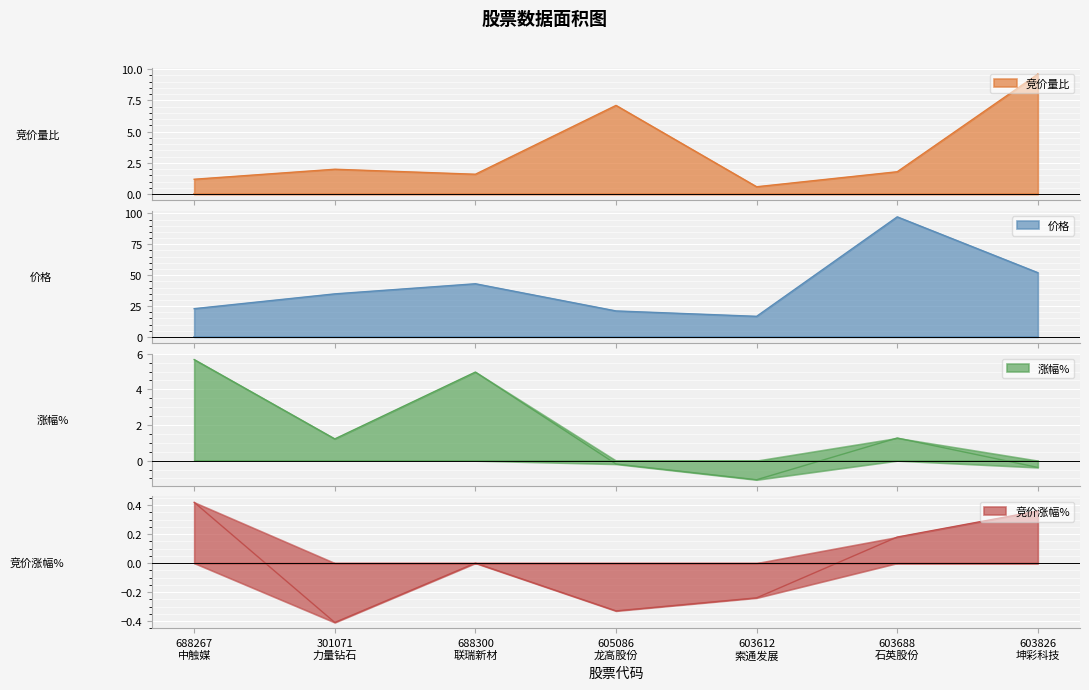

What is the difference between the second highest and minimum values in the 涨幅% series?

6.0